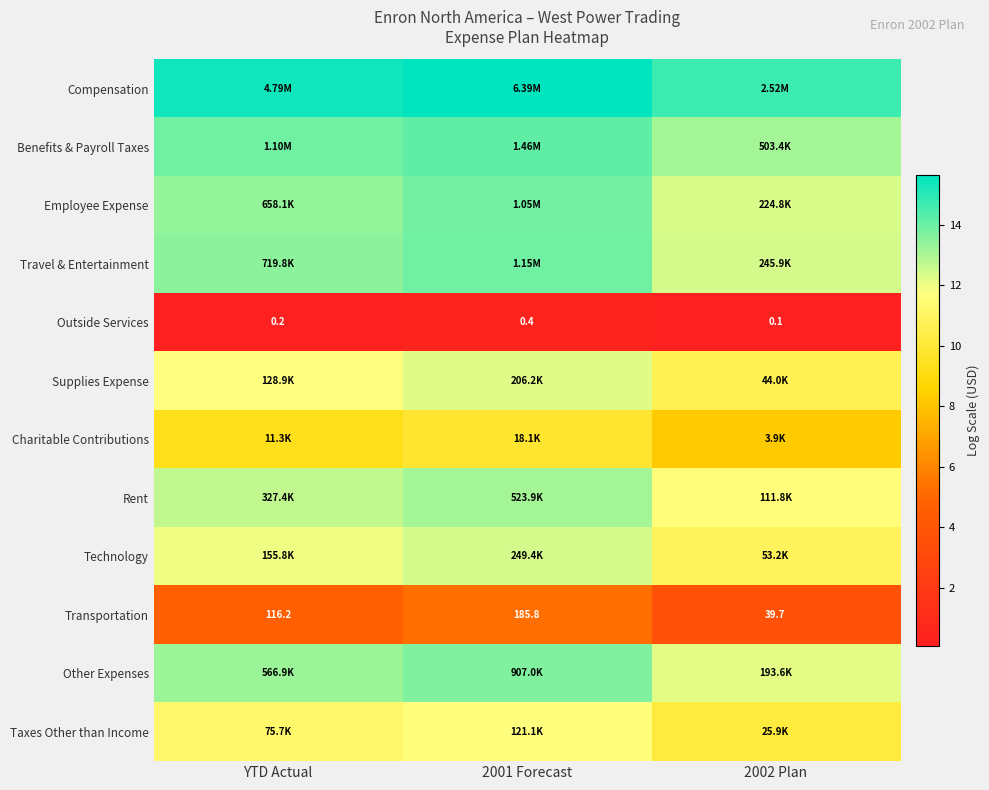

What is the difference between the maximum and minimum values in the Transportation series?

1.5